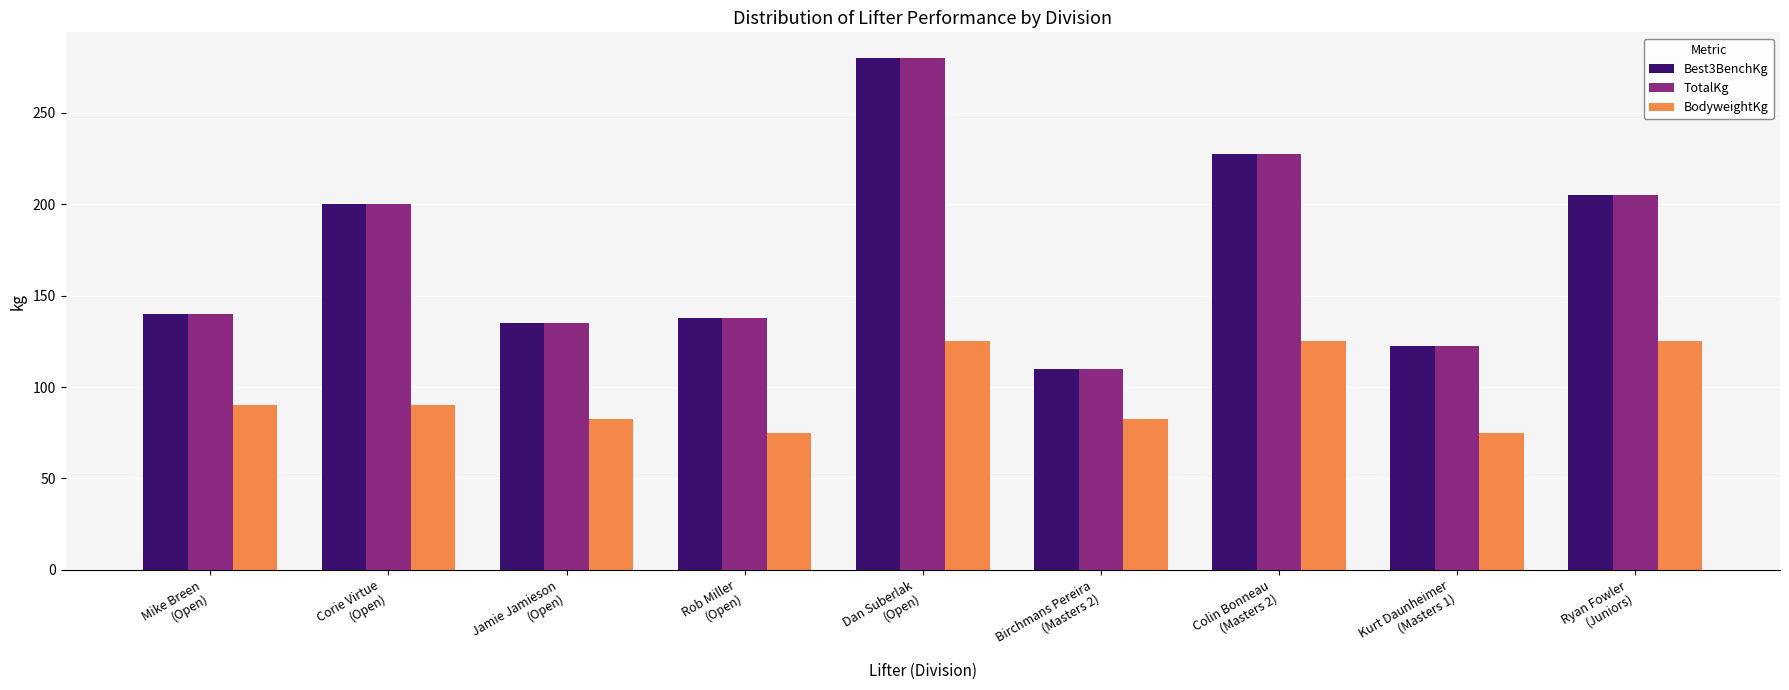

What position from the left is Mike Breen
(Open)?

1